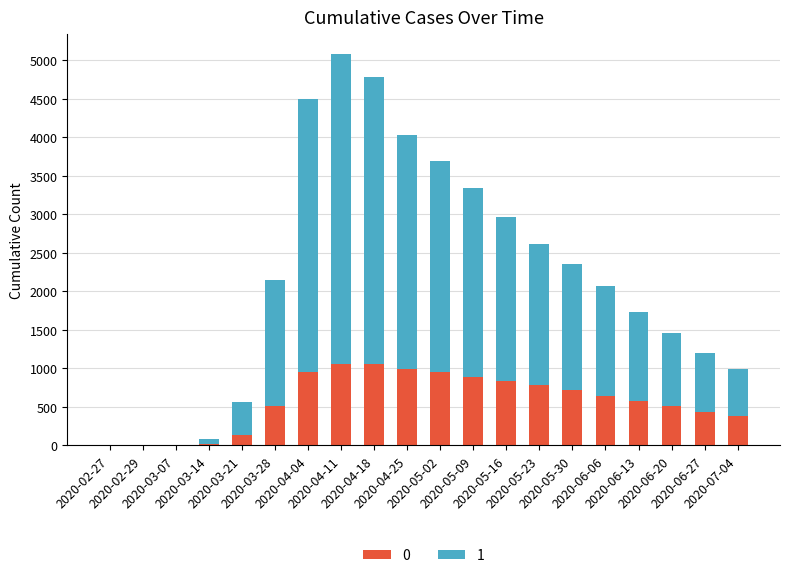

Read the 1 value at 2020-04-18.

3731